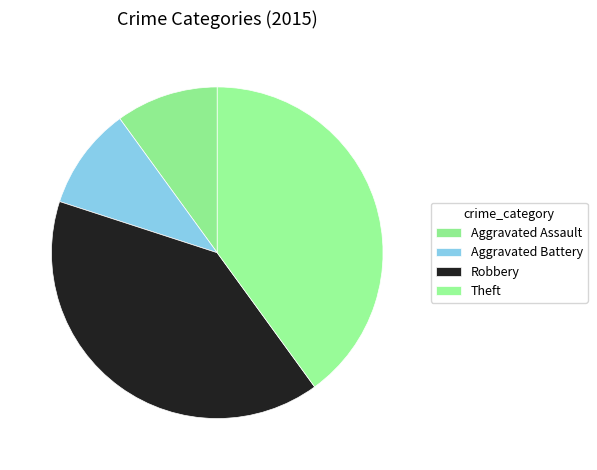

True or false: Robbery accounts for 40% of the total.

True